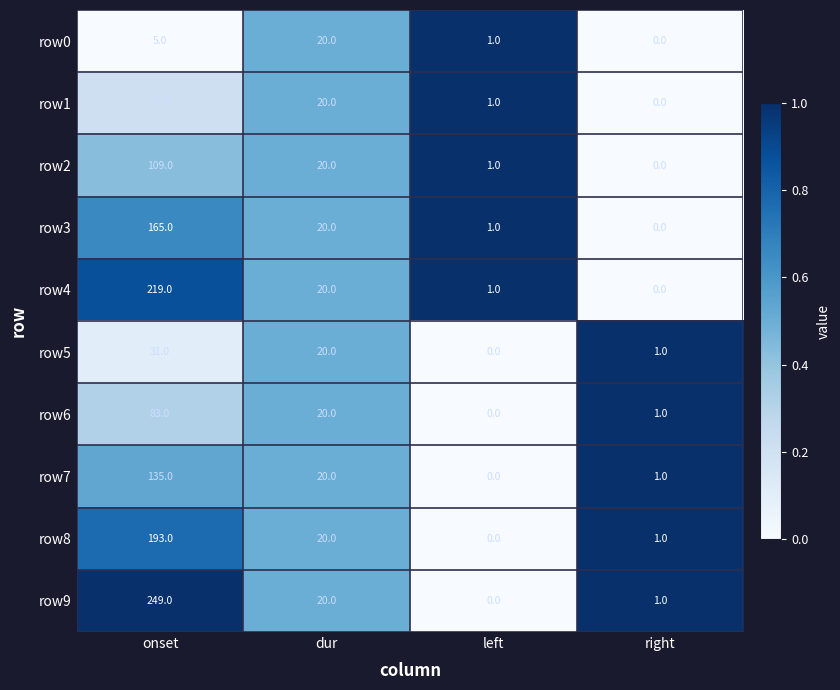

At which label does row9 reach its peak?

onset